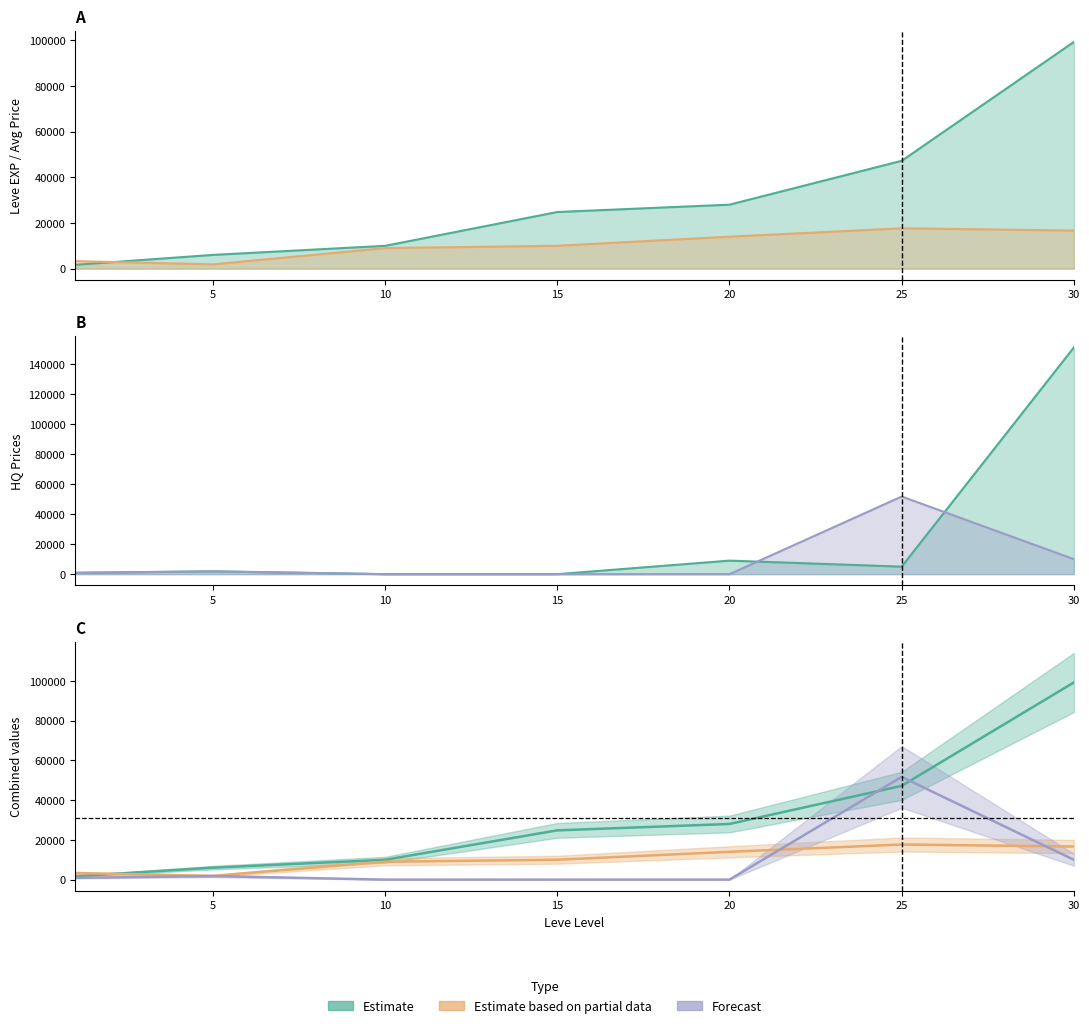

Between 20 and 1, which is larger?

20